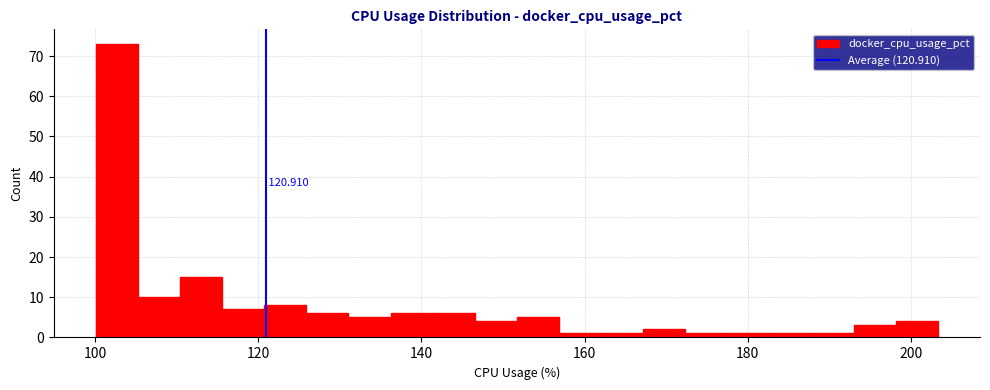

Read against the x-axis, roughly where is the centre of the tallest bar?

102